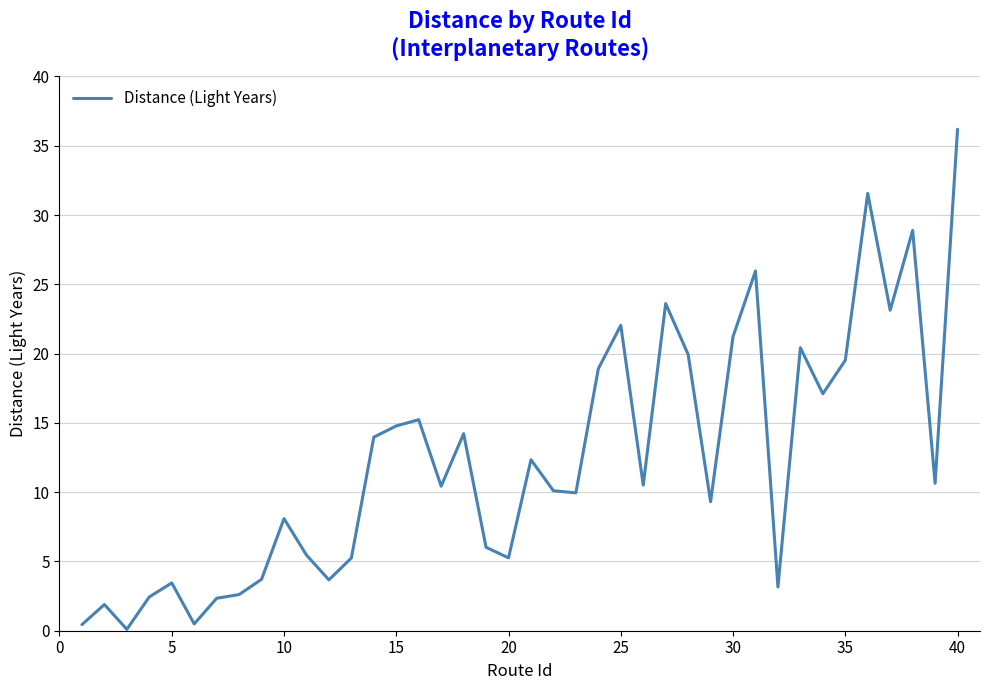

How many lines are shown in the chart?

1